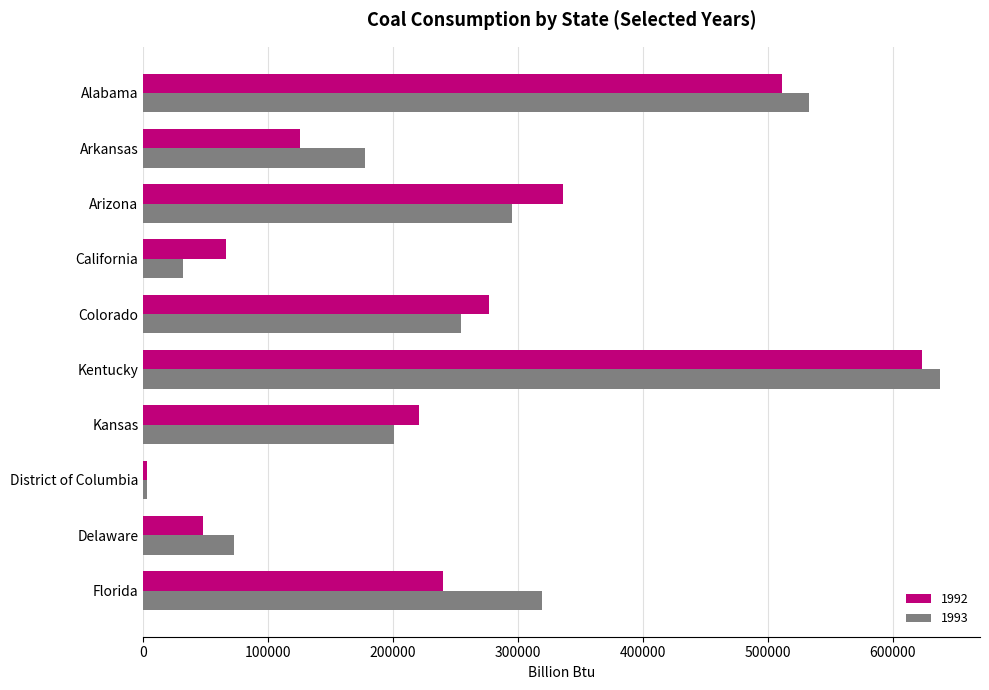

What is the difference between the highest and lowest values at Alabama?

21537